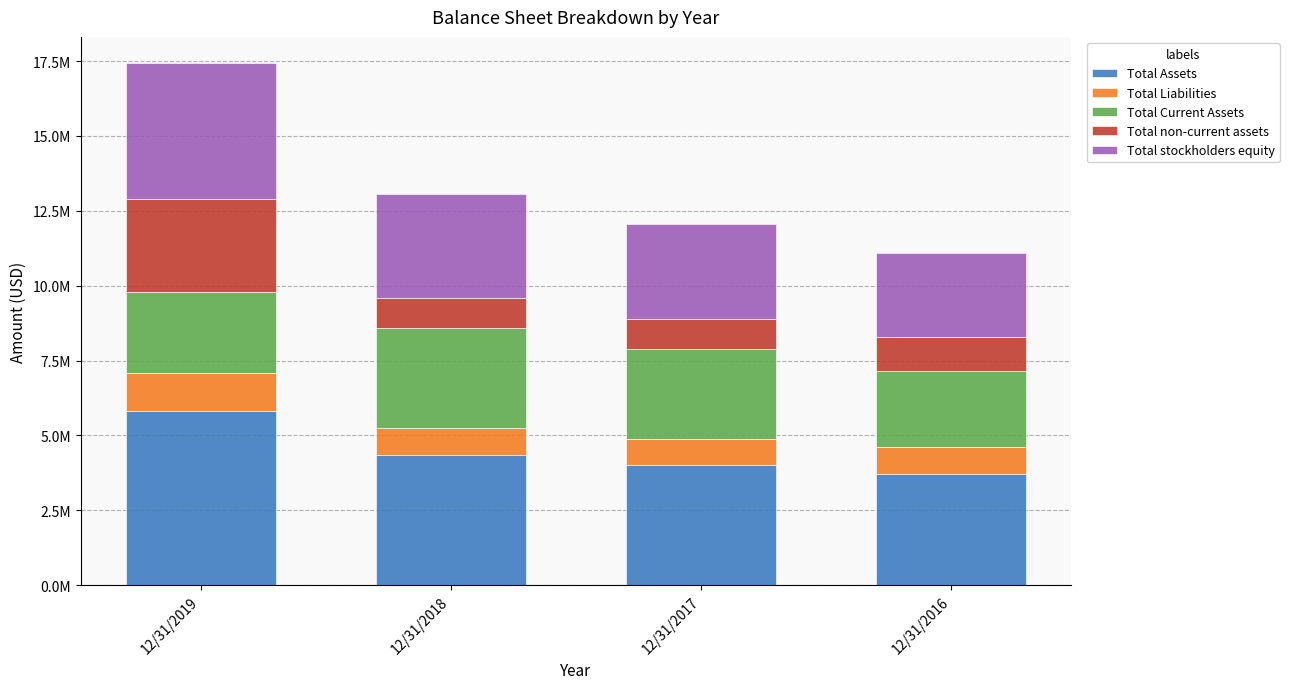

Which has a higher value, 12/31/2019 or 12/31/2017?

12/31/2019